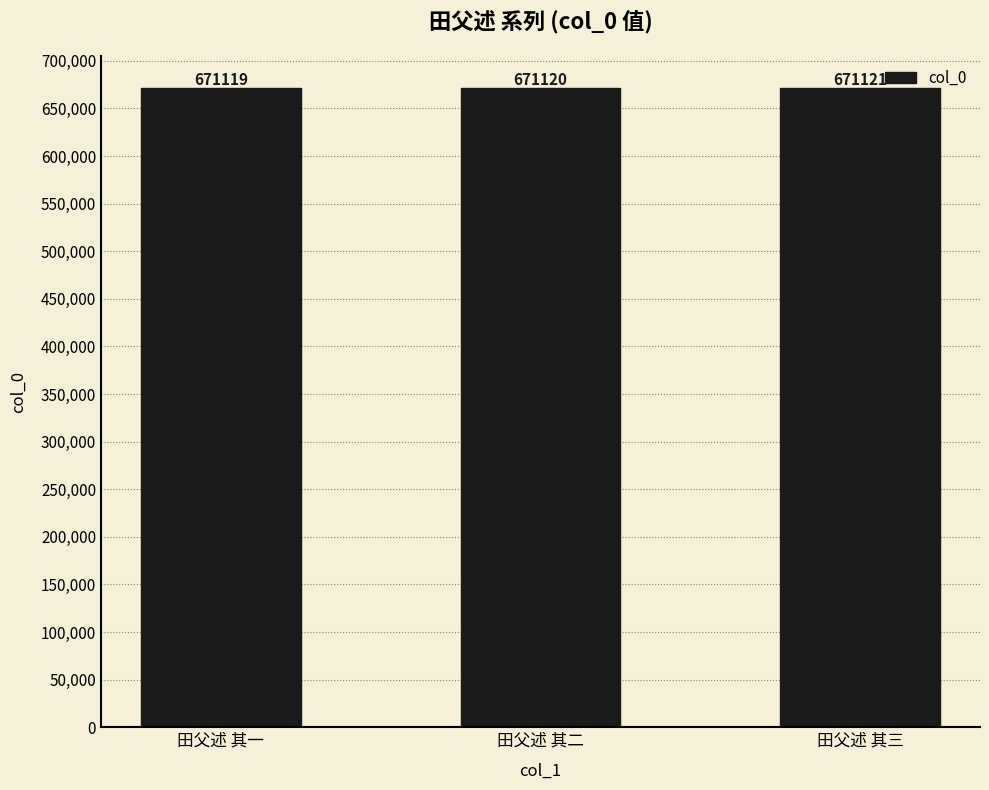

Where is the data nearest to the value 671120?

田父述 其二